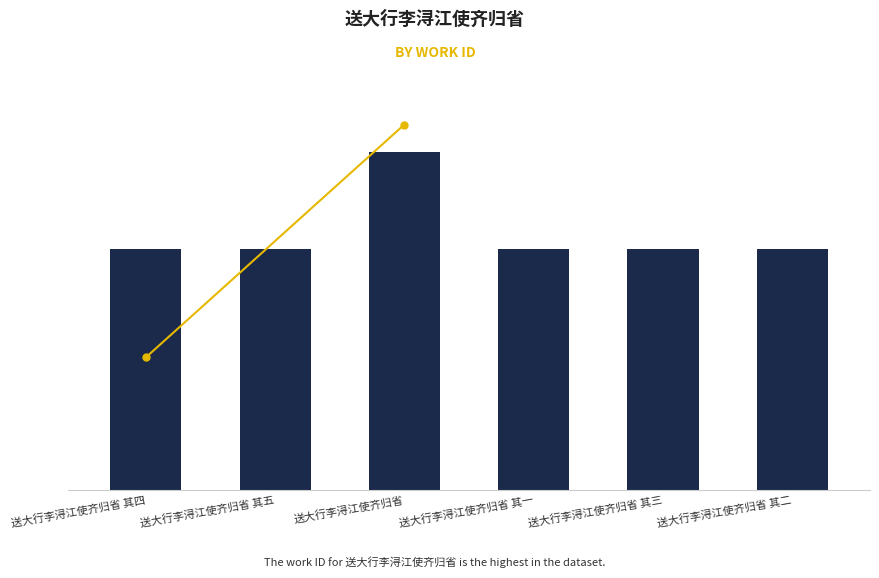

What is the minimum value shown in the chart?

499078